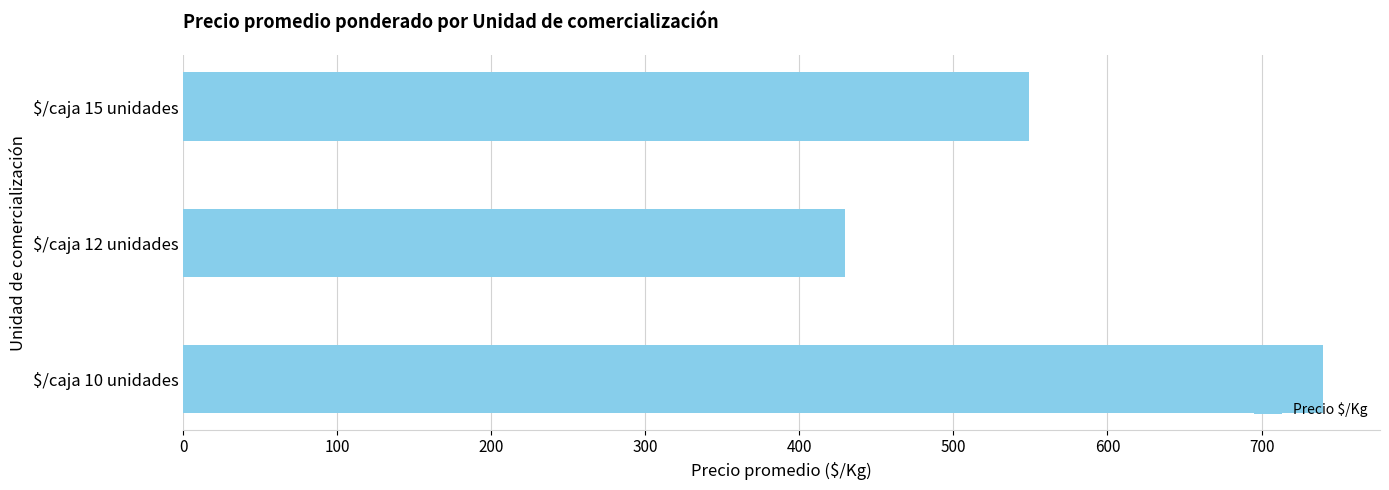

Which category has the lowest value across all series?

$/caja 12 unidades